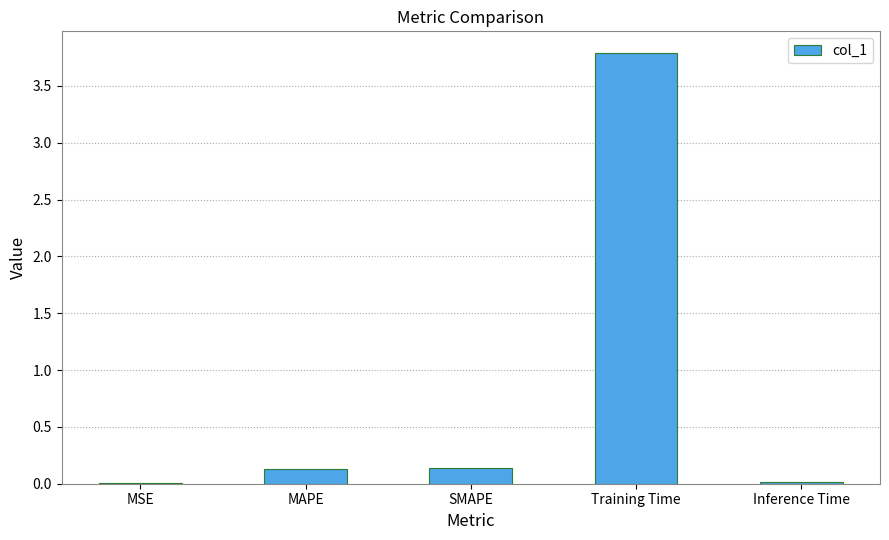

What is the change in value from MAPE to Training Time?

+3.7